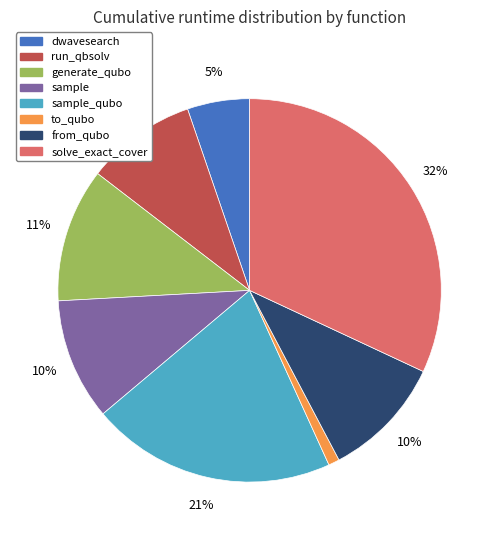

To the nearest percent, what is the difference between the largest and smallest slice percentages?

31%